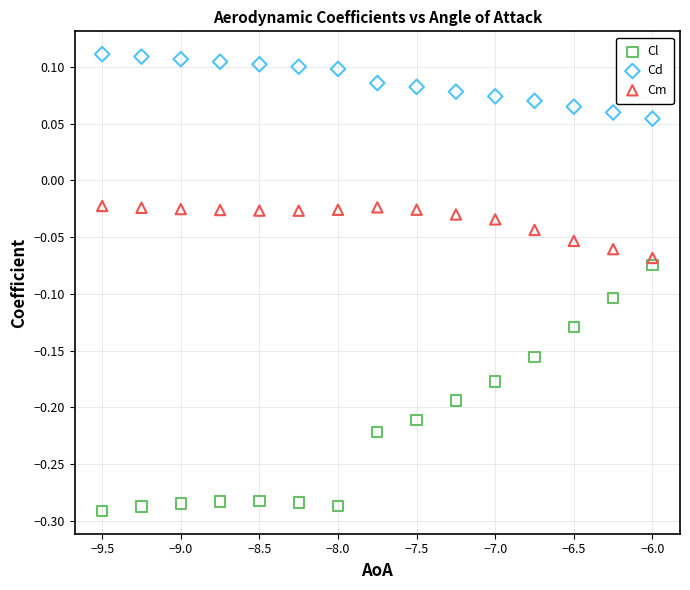

Which series has the largest Y range (max minus min)?

Cl